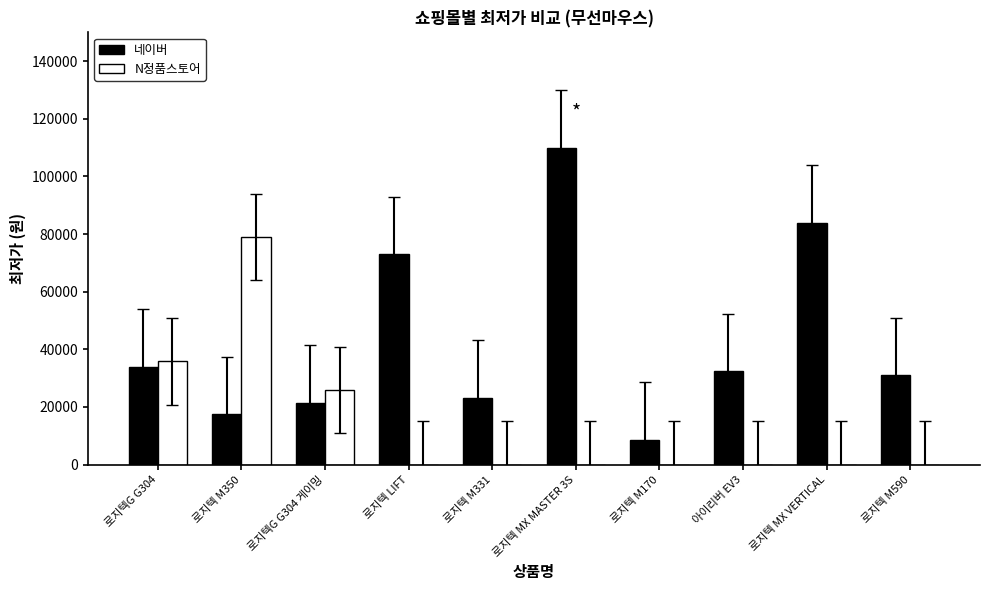

Reading left to right, what are all the values shown in this chart?

네이버: 로지텍G G304=33840	로지텍 M350=17390	로지텍G G304 게이밍=21400	로지텍 LIFT=73000	로지텍 M331=23100	로지텍 MX MASTER 3S=109900	로지텍 M170=8590	아이리버 EV3=32400	로지텍 MX VERTICAL=84000	로지텍 M590=30970
N정품스토어: 로지텍G G304=35800	로지텍 M350=79000	로지텍G G304 게이밍=25800	로지텍 LIFT=0	로지텍 M331=0	로지텍 MX MASTER 3S=0	로지텍 M170=0	아이리버 EV3=0	로지텍 MX VERTICAL=0	로지텍 M590=0